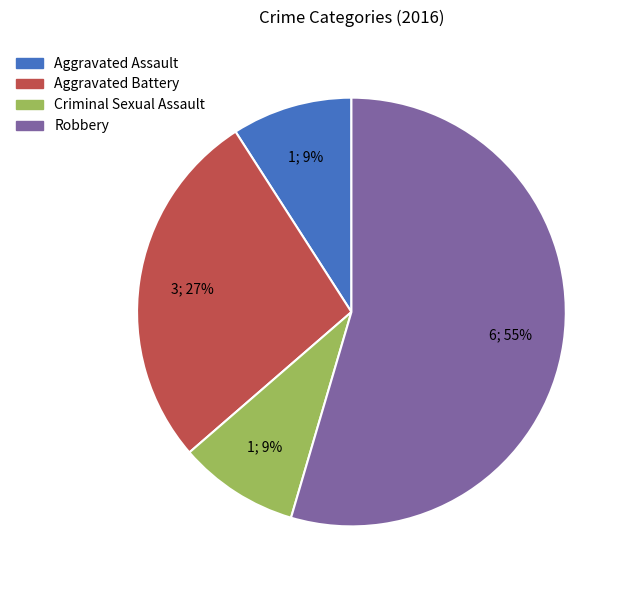

How many segments does this pie chart have?

4